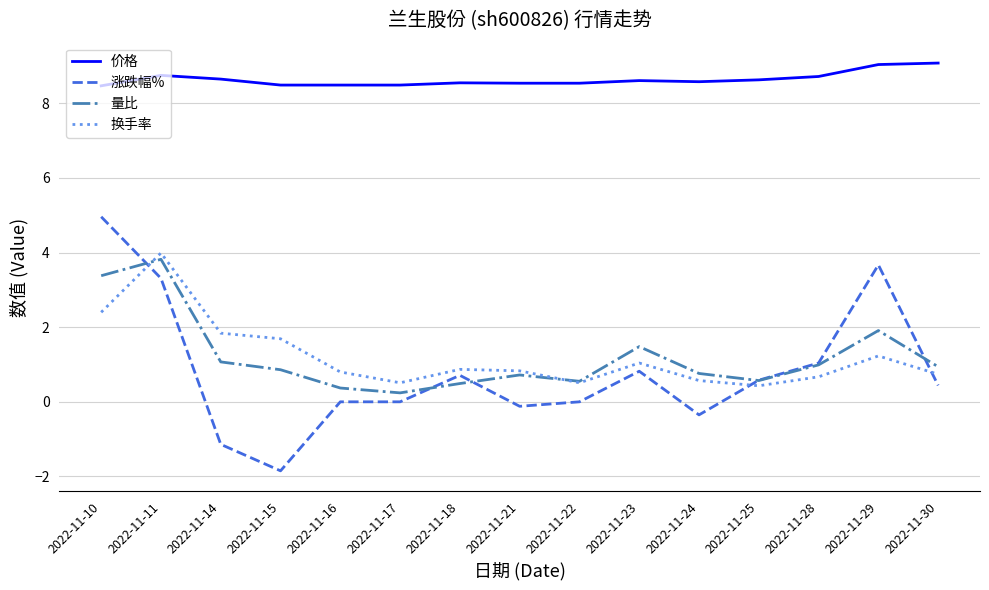

True or false: 换手率 and 量比 intersect in this chart.

True